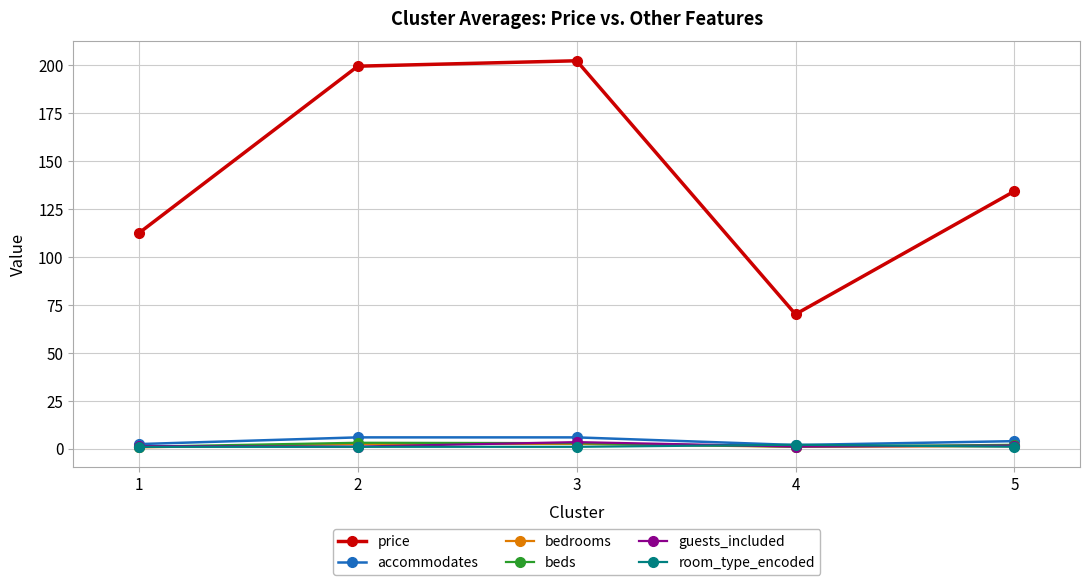

True or false: price and room_type_encoded cross at least once.

False